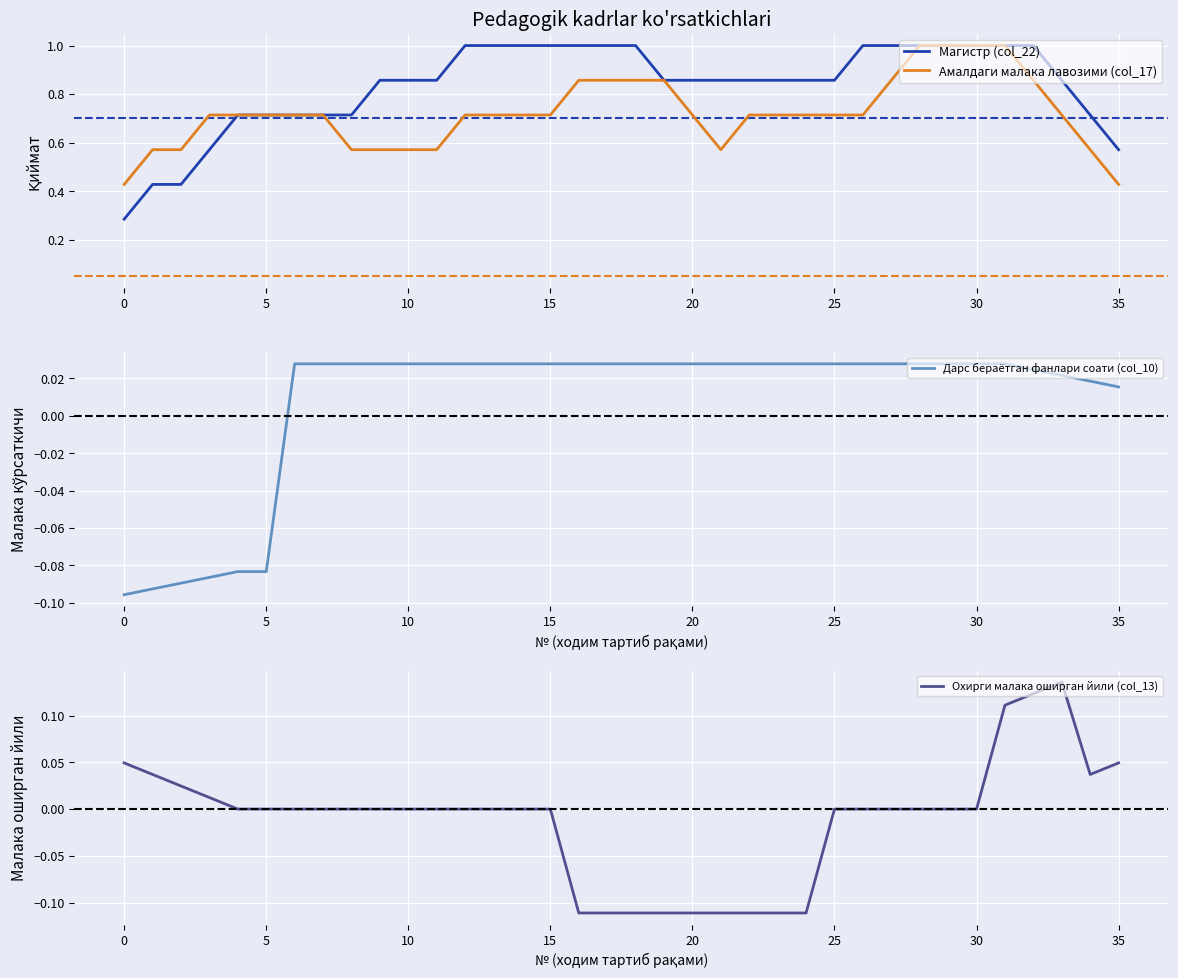

Which series has the widest spread of values?

Магистр (col_22)